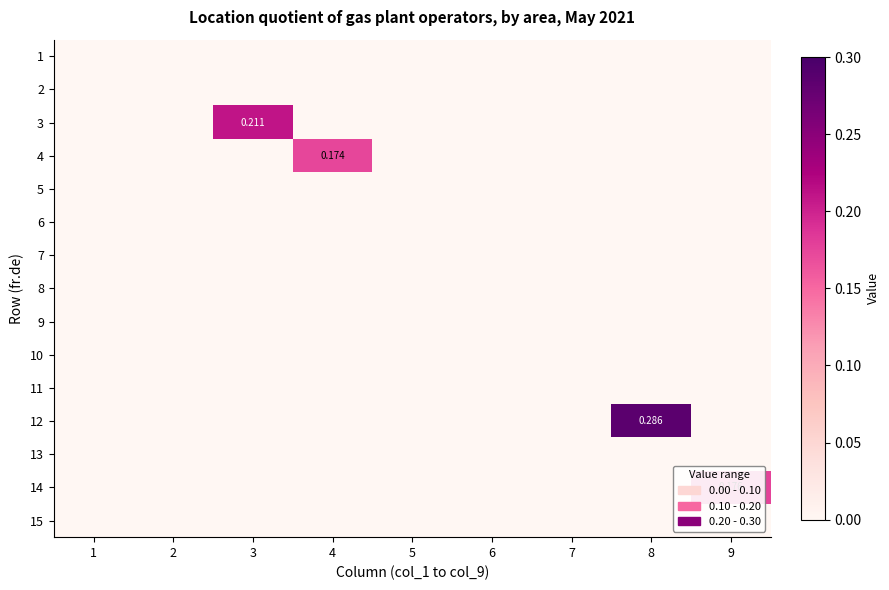

Rank the series by their maximum value, from lowest to highest.

1, 2, 5, 6, 7, 8, 9, 10, 11, 13, 15, 4, 14, 3, 12